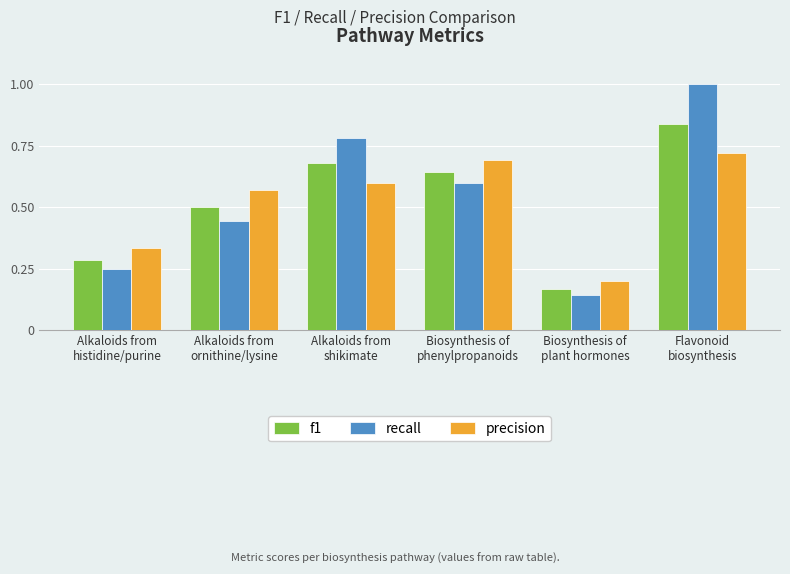

List the series in order of their peak value, lowest first.

precision, f1, recall